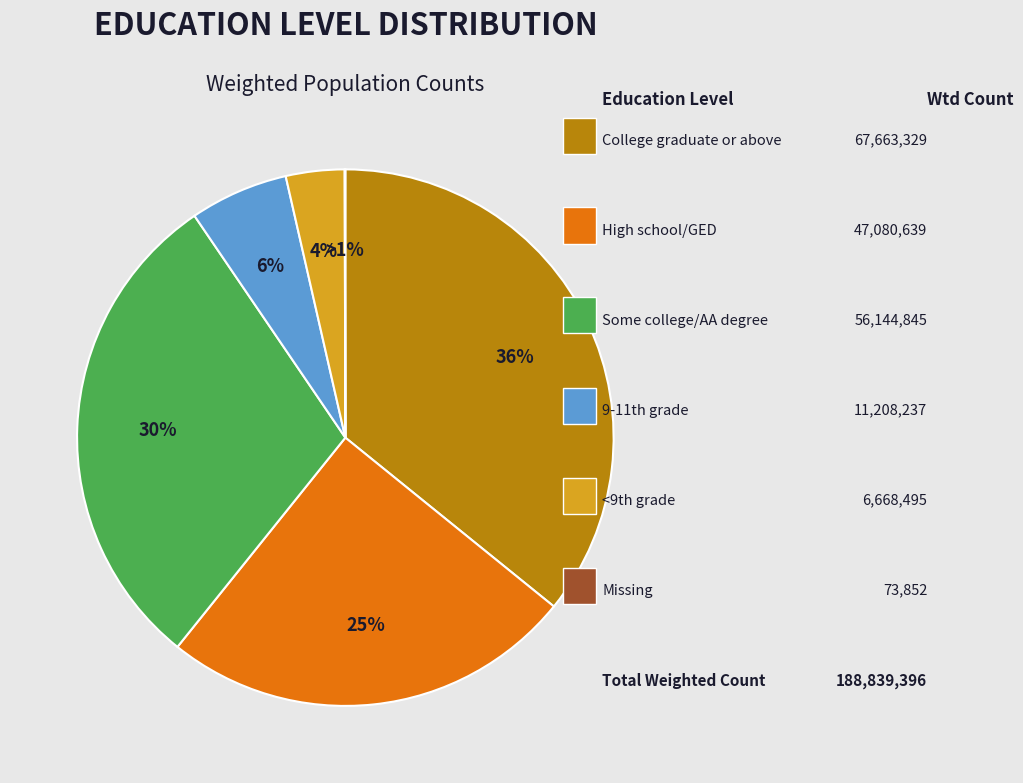

Rank the categories by value from highest to lowest.

College graduate or above, Some college/AA degree, High school/GED, 9-11th grade, <9th grade, Missing